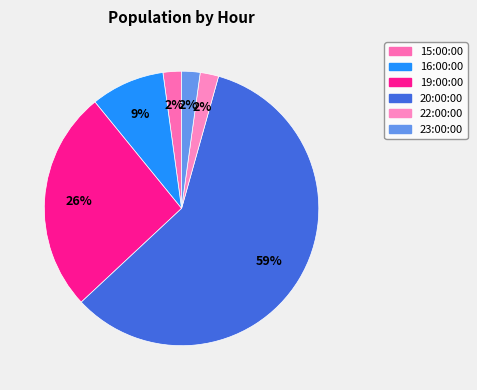

What percentage do 22:00:00 and 19:00:00 together represent?

28.3%